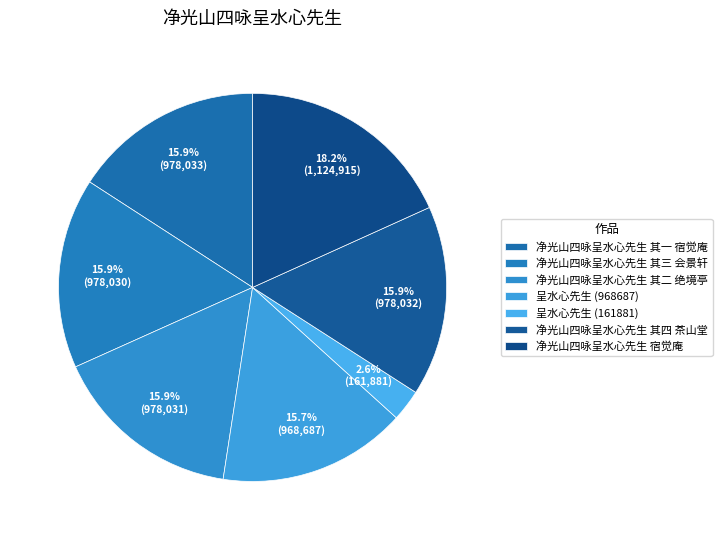

The 呈水心先生 (968687) slice represents 30% of the pie. True or false?

False